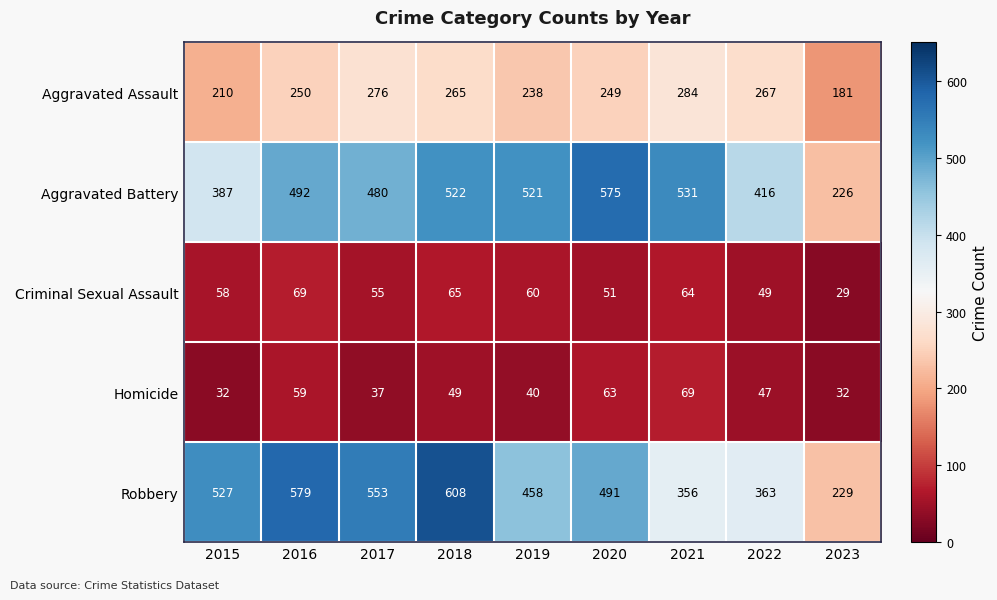

Which label corresponds to the smallest value in the chart?

2023